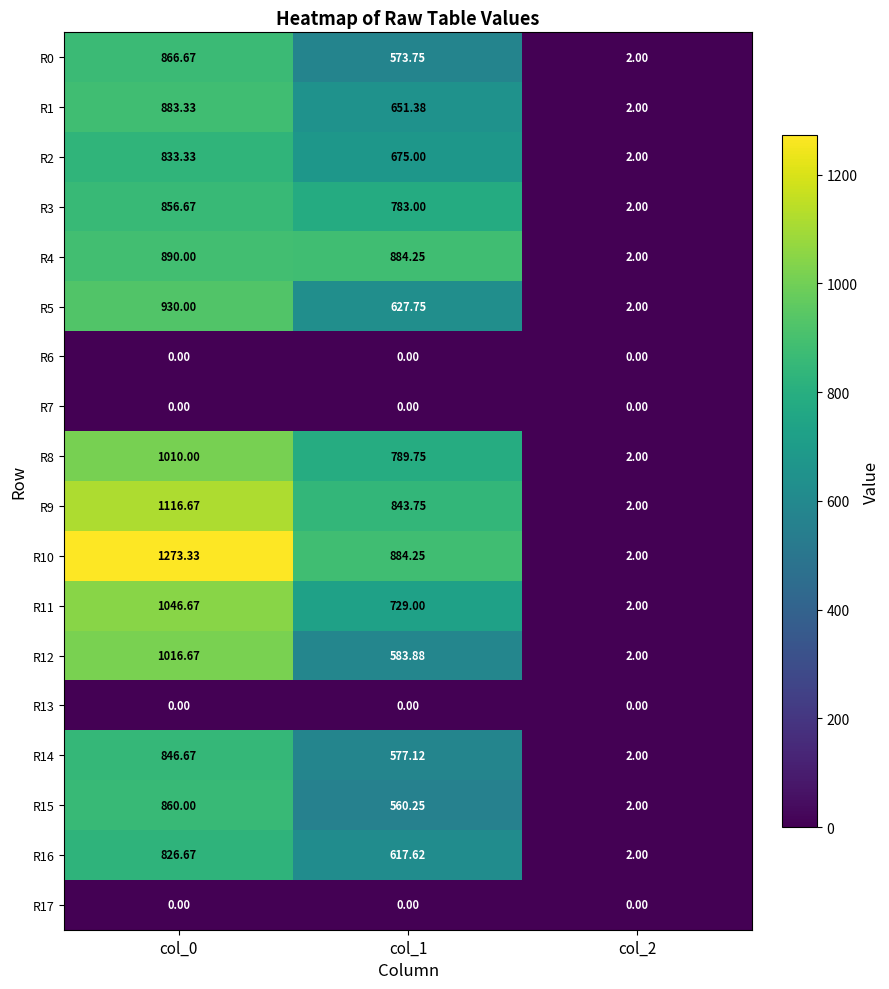

Is the value of R14 at col_2 greater than the value of R4 at col_1?

No